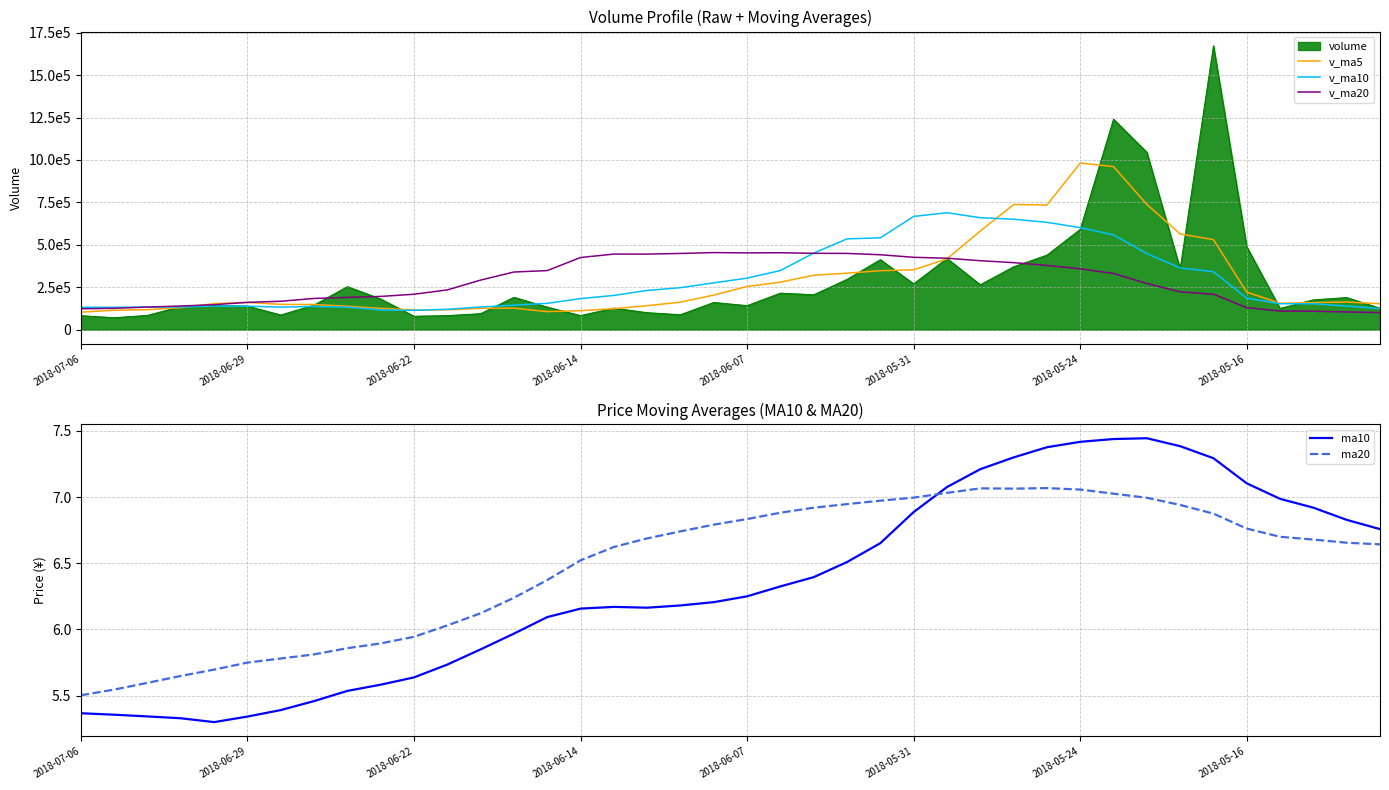

The value of ma10 at 2018-05-16 is 7.1. True or false?

True